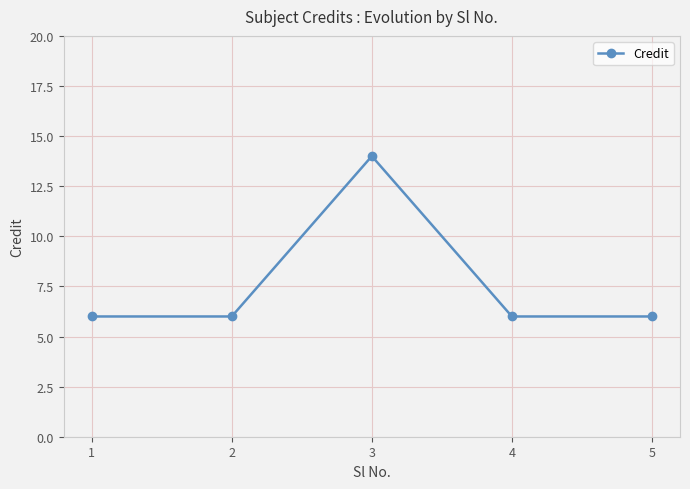

What is the minimum value shown in the chart?

6